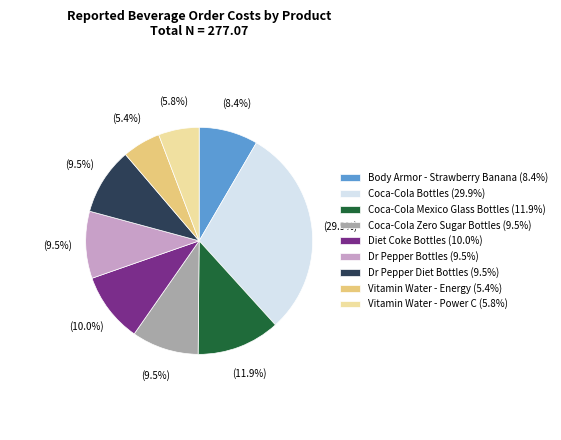

Count the number of slices in the pie.

9